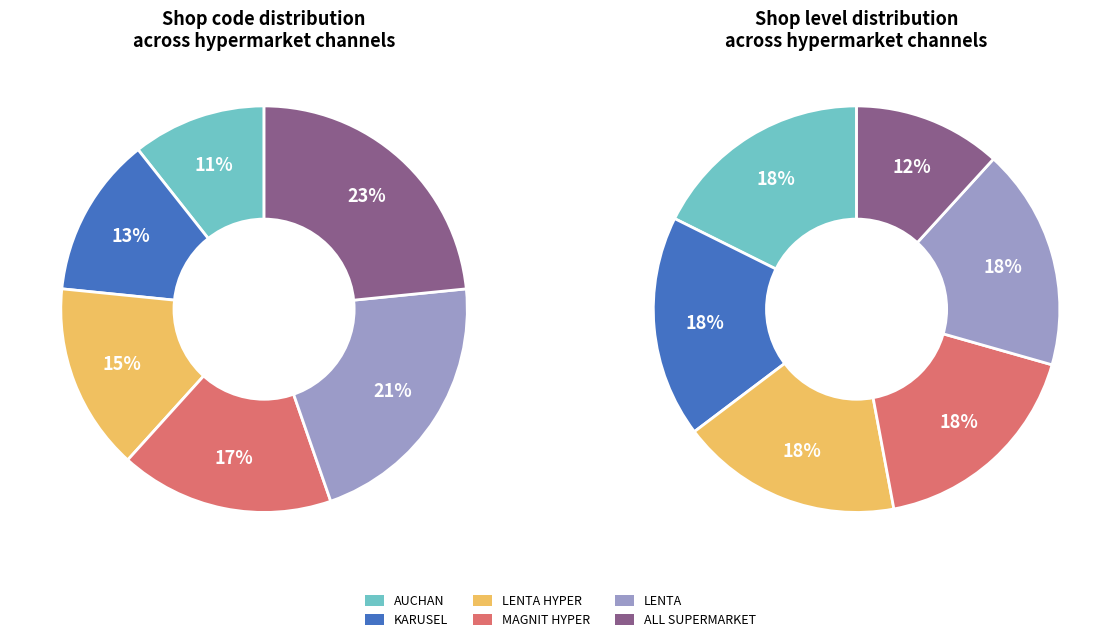

To the nearest percent, what is the average slice percentage?

17%